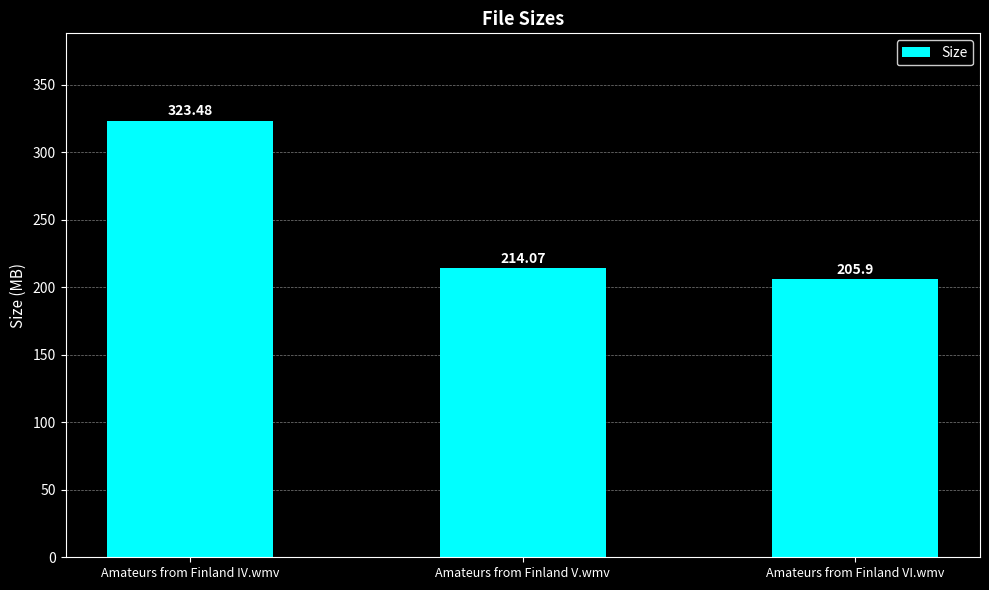

True or false: the data shows 128.3 at Amateurs from Finland VI.wmv.

False